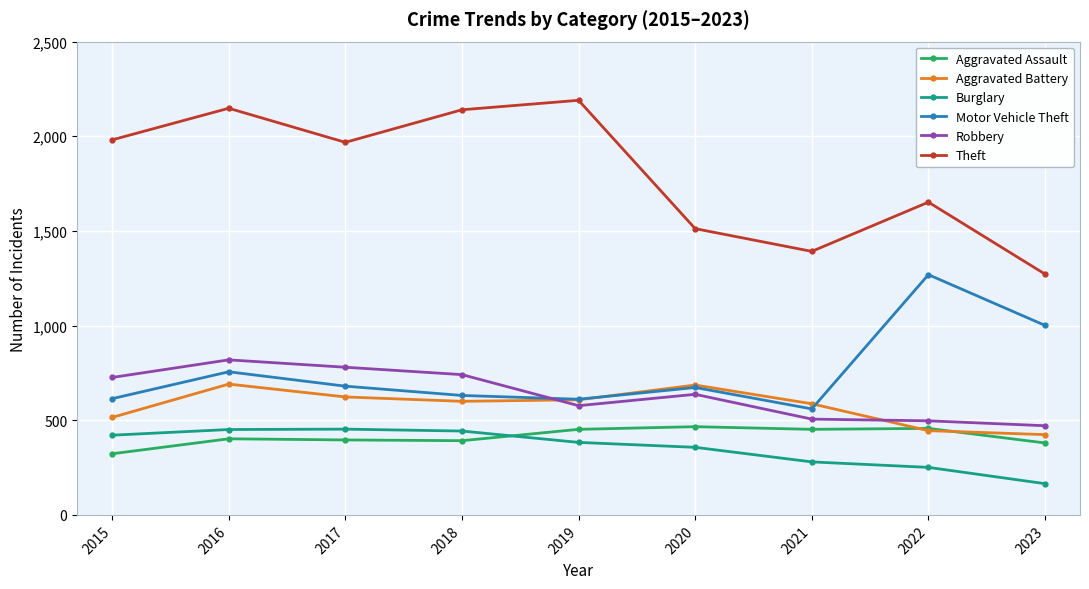

True or false: Motor Vehicle Theft and Aggravated Assault intersect in this chart.

False